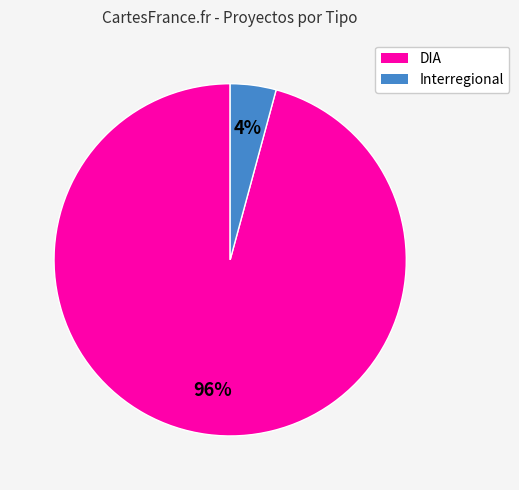

What is the smallest slice in the pie chart?

Interregional